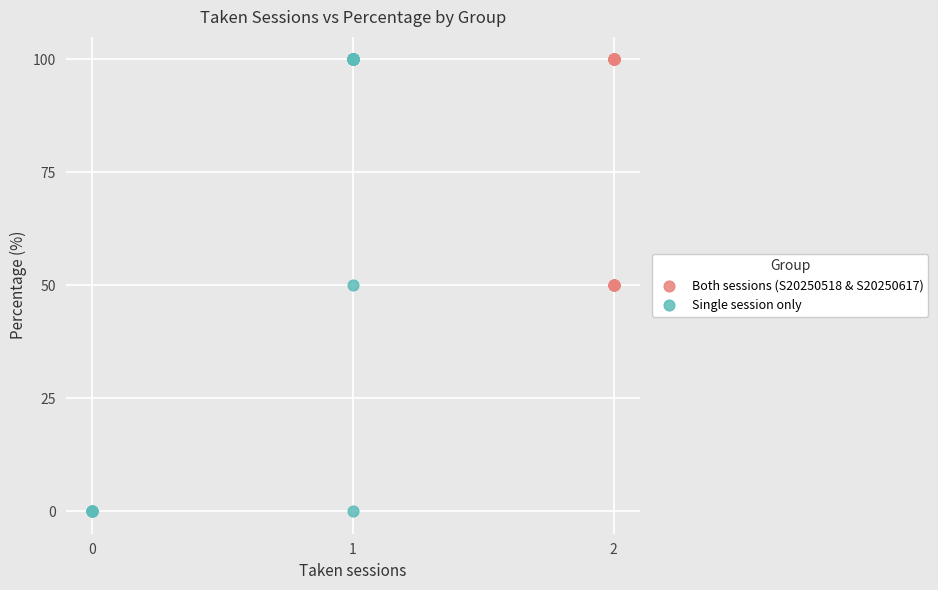

Which series has the largest Y range (max minus min)?

Single session only